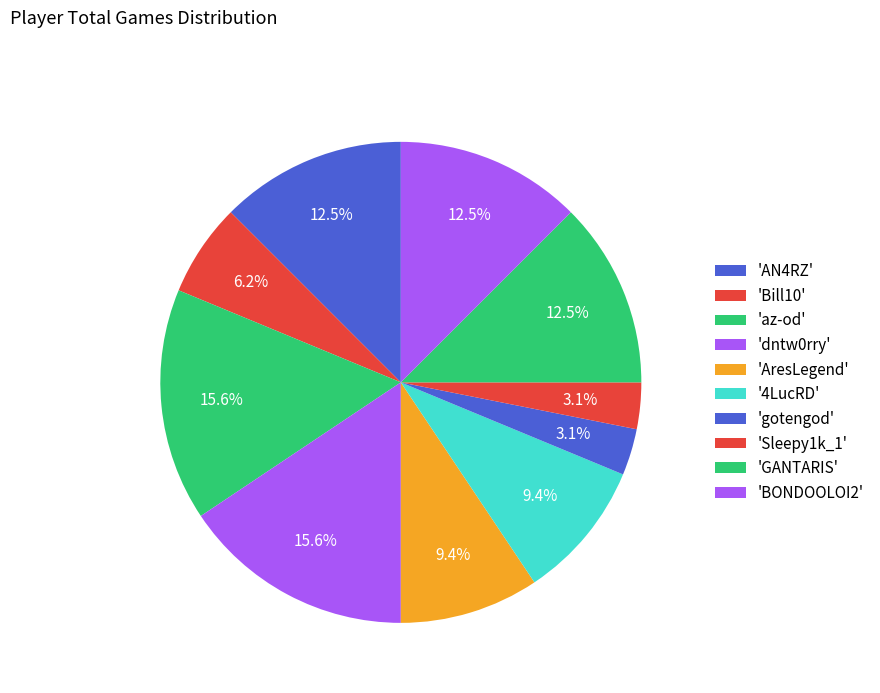

Count the number of slices in the pie.

10